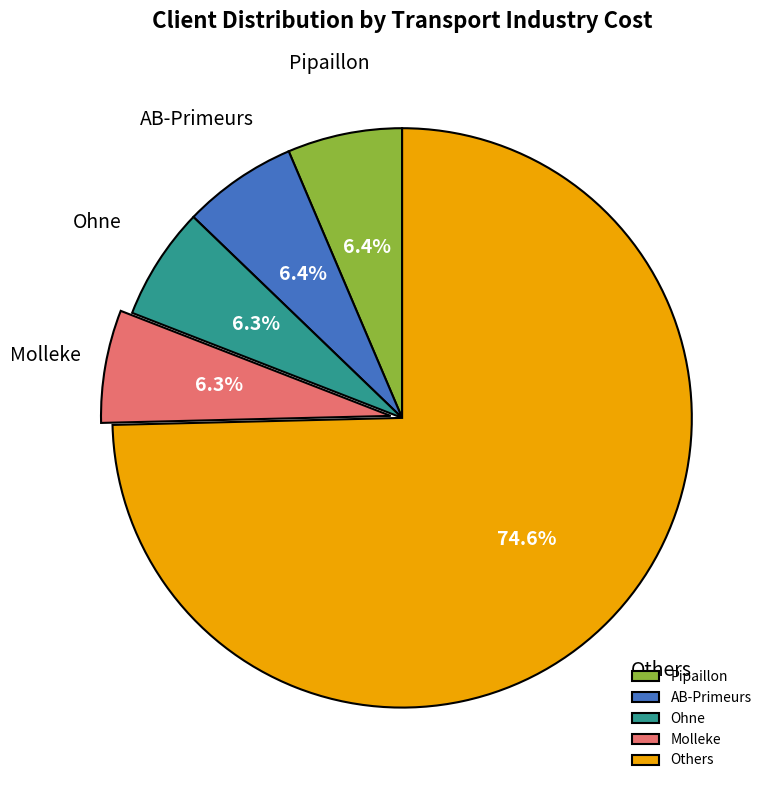

What is the ratio of the value at Molleke to the value at Ohne?

1.0